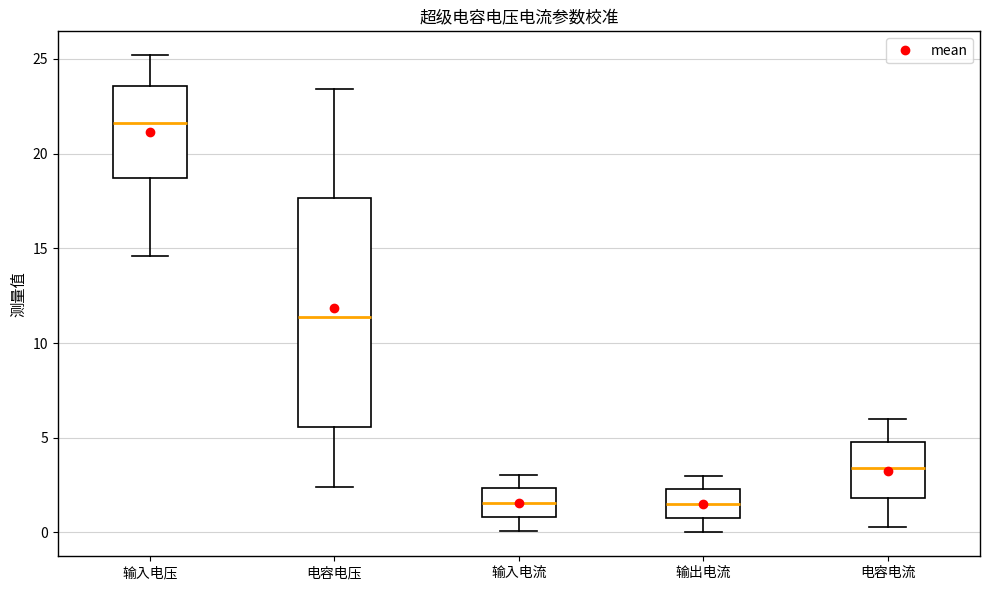

Comparing the boxes themselves (not the whiskers), which one is the tallest?

电容电压